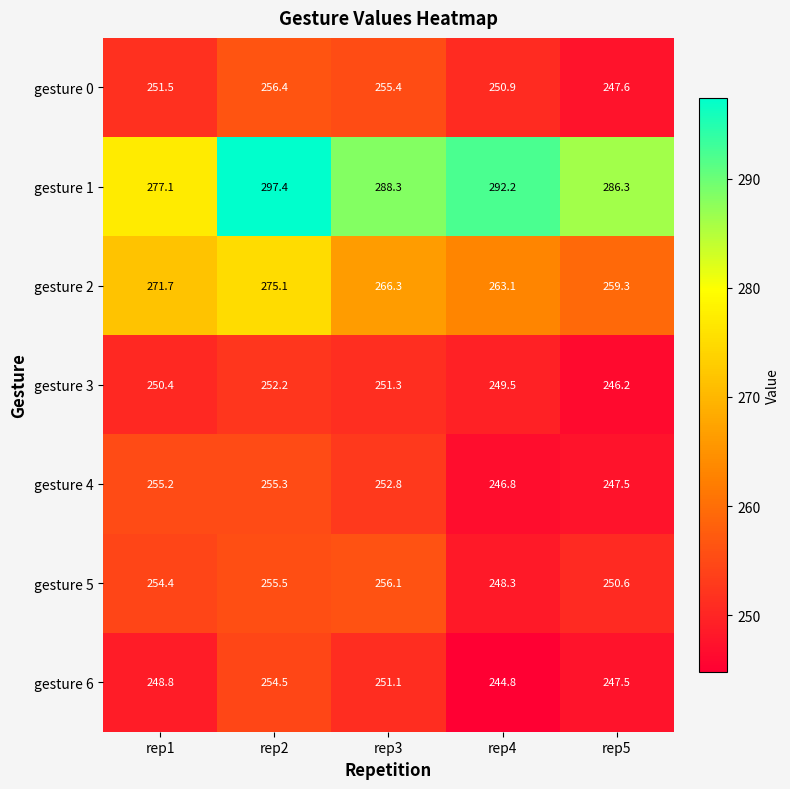

What is the maximum value shown in the chart?

297.4